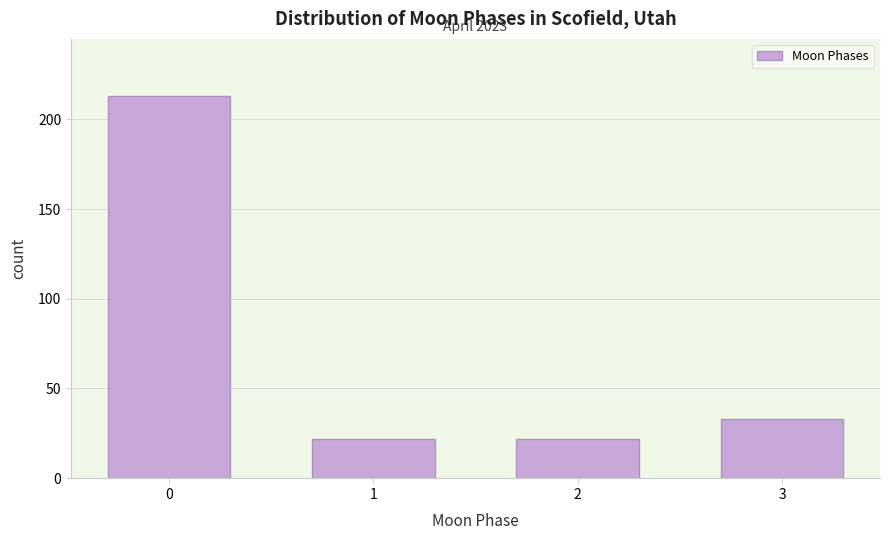

Reading left to right, transcribe all the data shown in this chart.

213	22	22	33